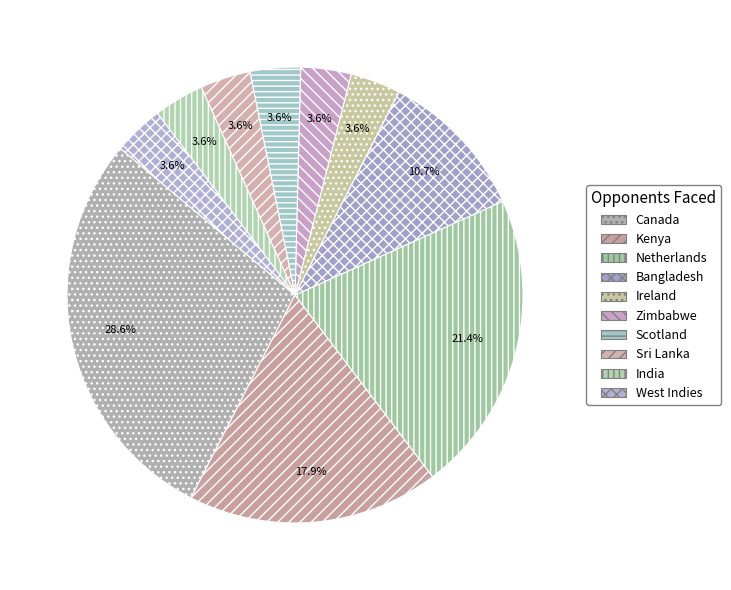

To the nearest percent, what is the difference between the largest and smallest slice percentages?

25%